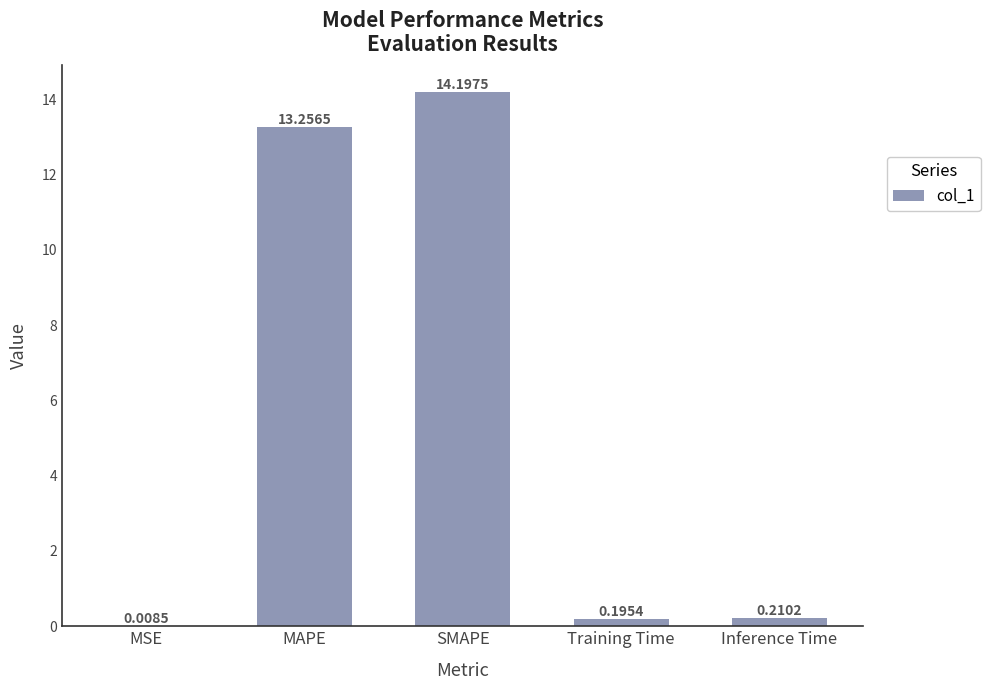

What is the sum of the values at MSE and MAPE?

13.3